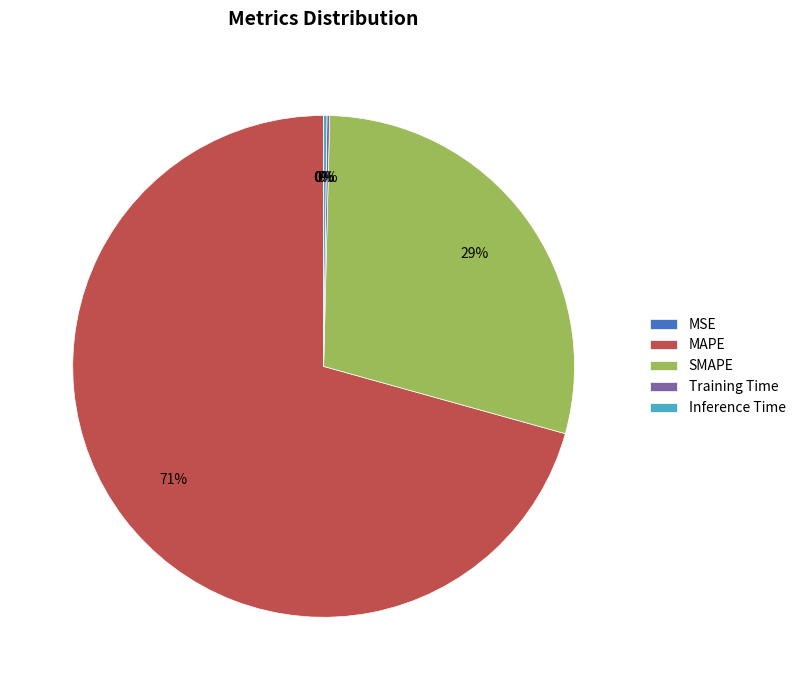

To the nearest percent, what is the average slice percentage?

20%